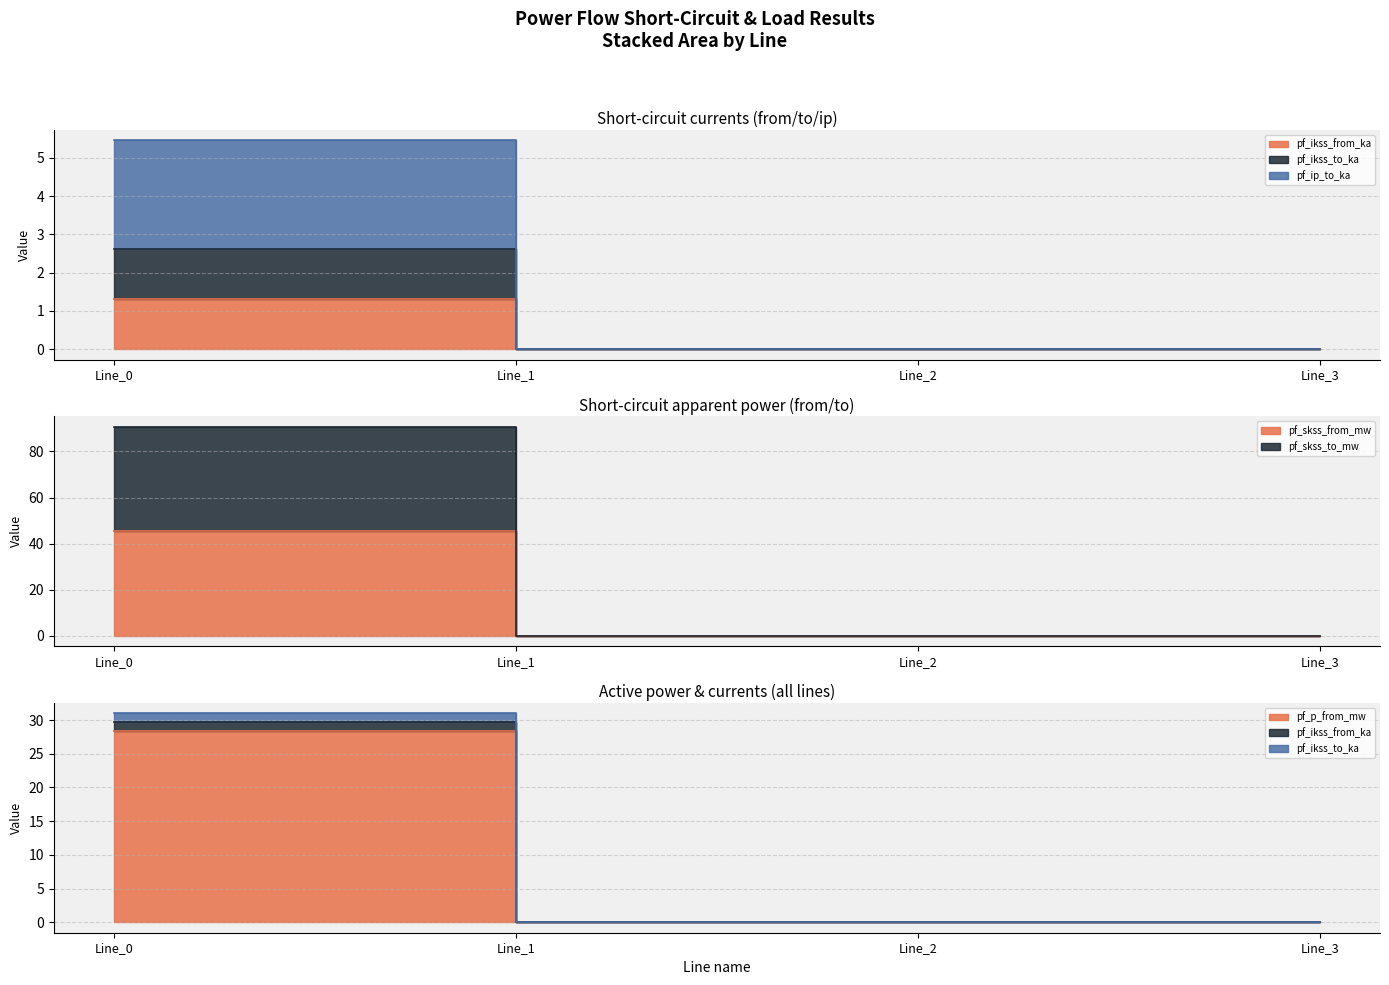

True or false: pf_ikss_to_ka has more than 2 points higher than both neighbors.

False